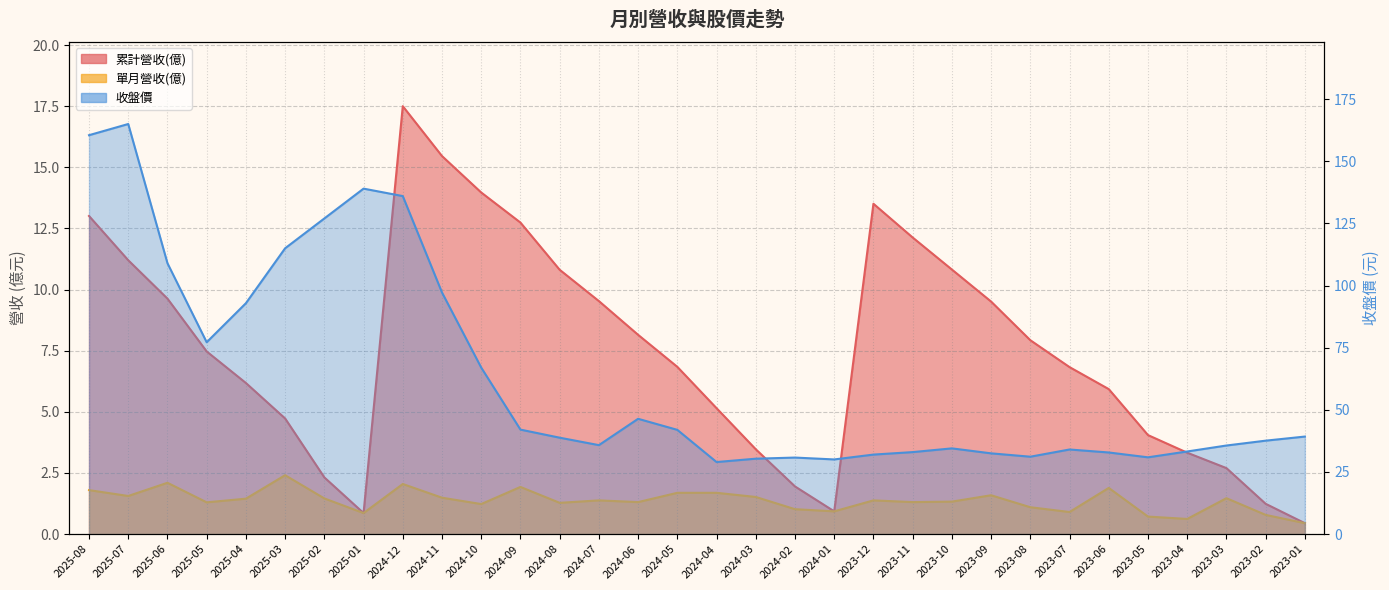

What is the difference between the maximum and minimum values in the 收盤價 series?

136.0